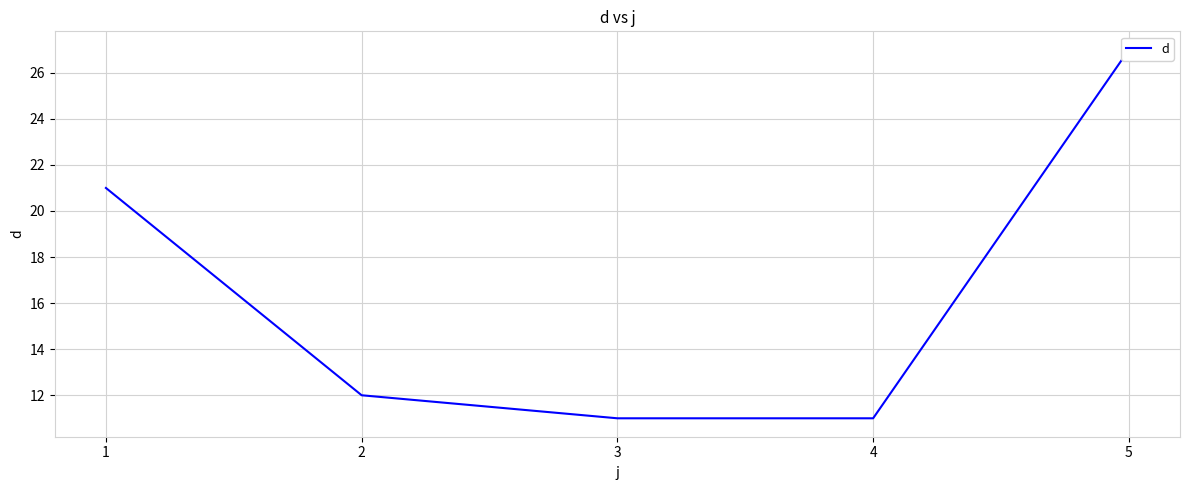

Count the number of values greater than 12.

2